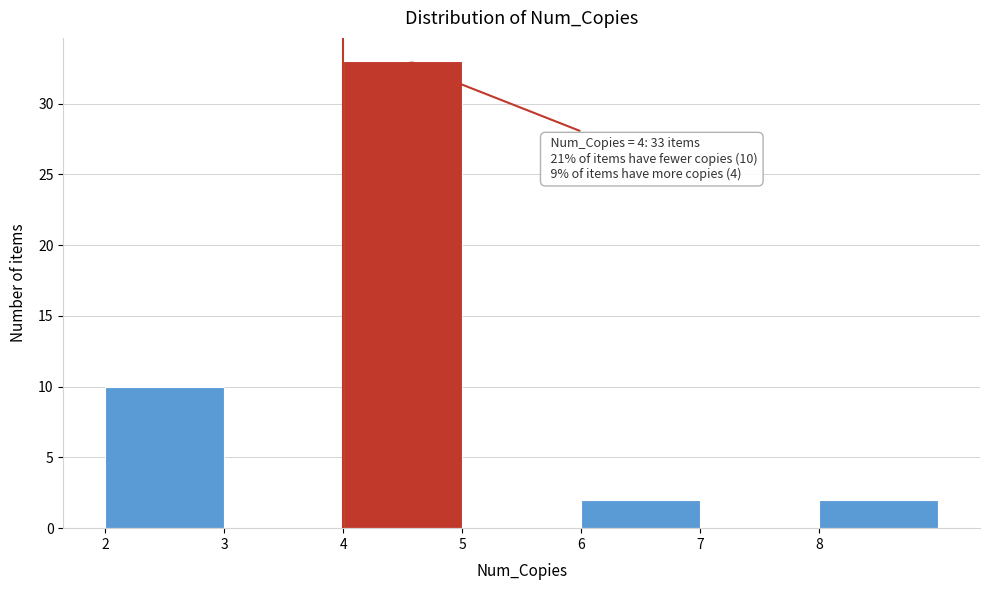

Over which range of the x-axis is the bar tallest?

4 to 5